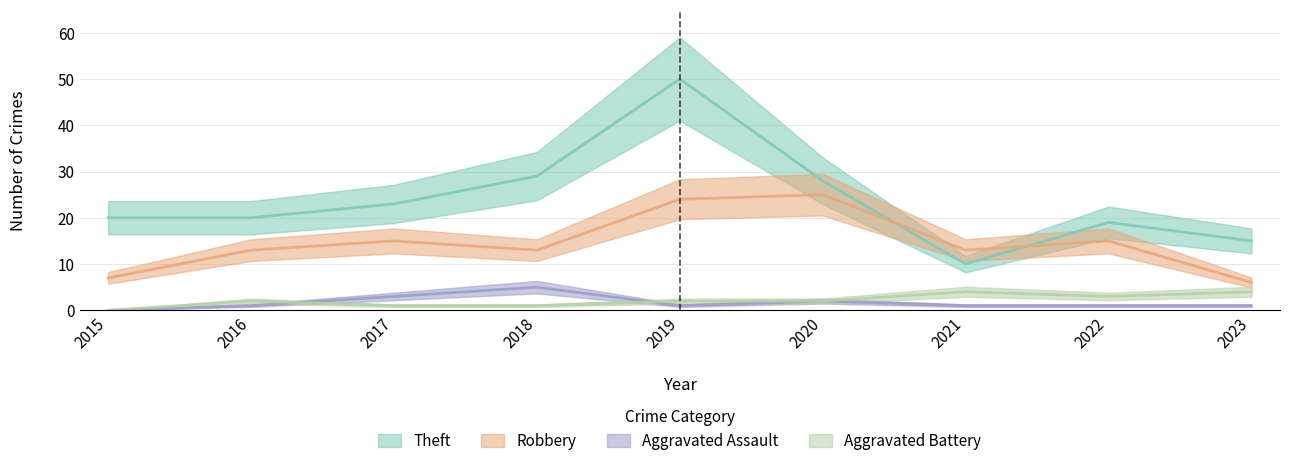

Where is the first local maximum for Robbery?

2017